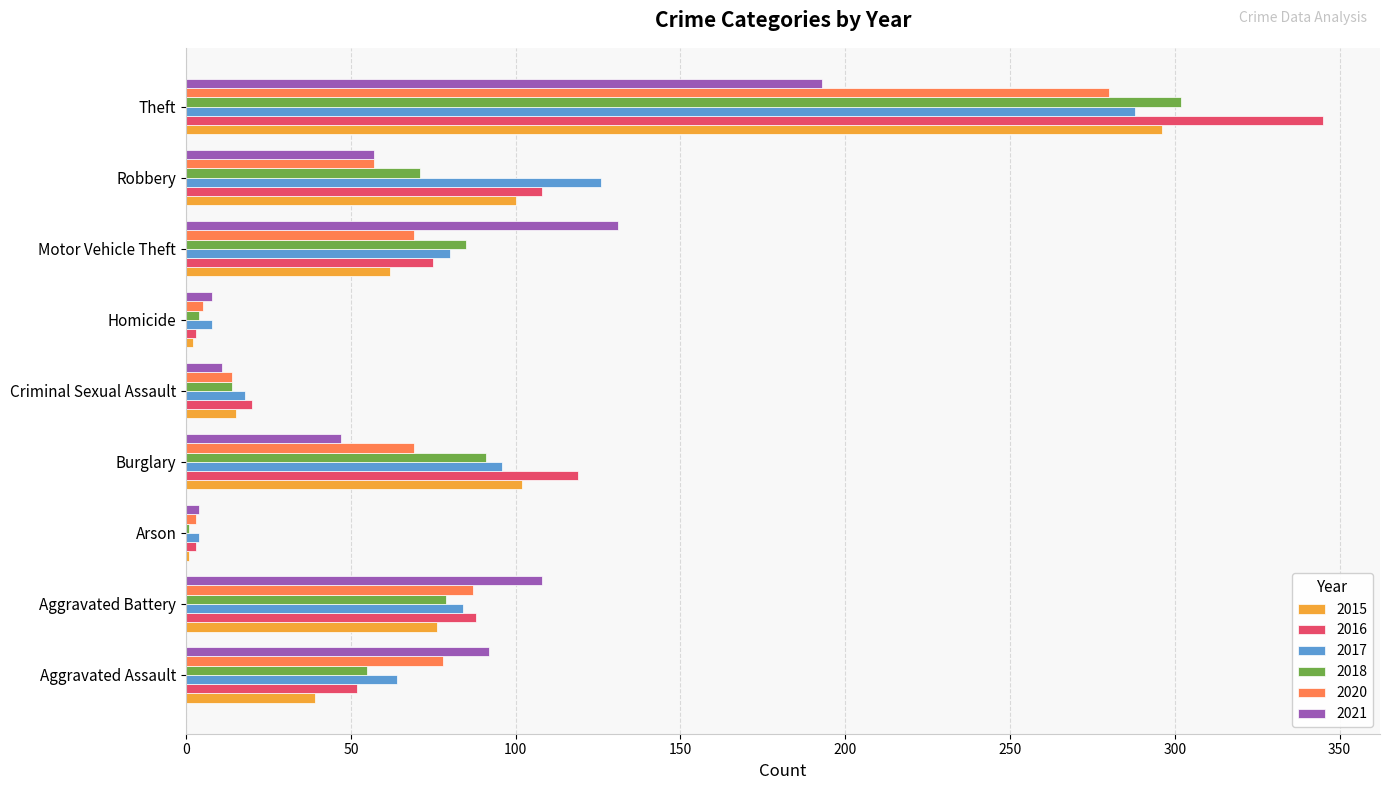

The value of 2021 at Burglary is 20. True or false?

False